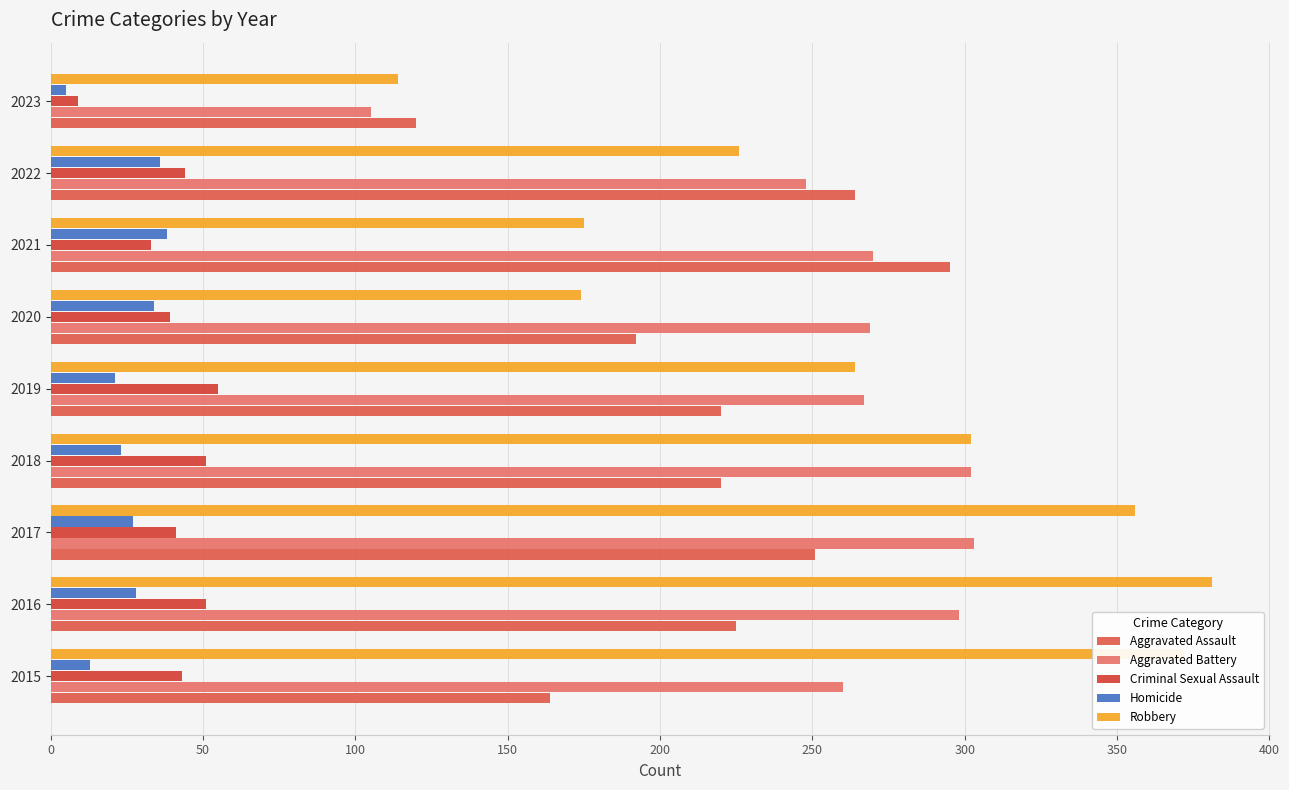

Count the number of data series in this chart.

5